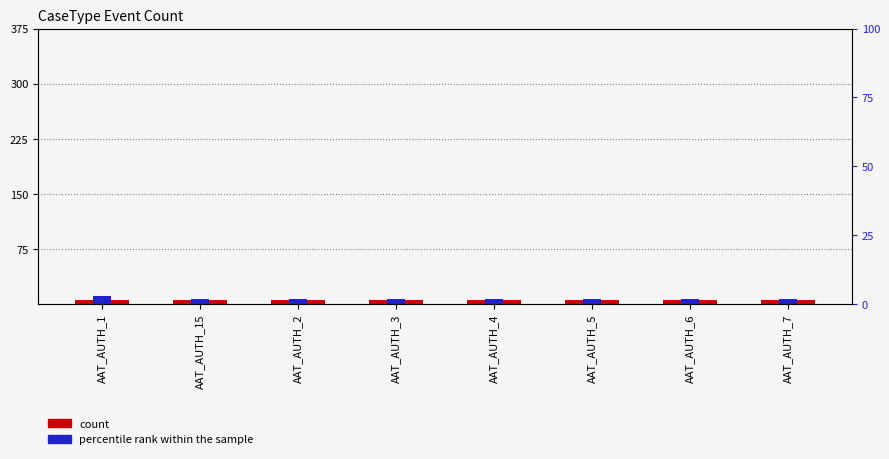

List the series in order of their overall mean, highest first.

percentile rank within the sample, count